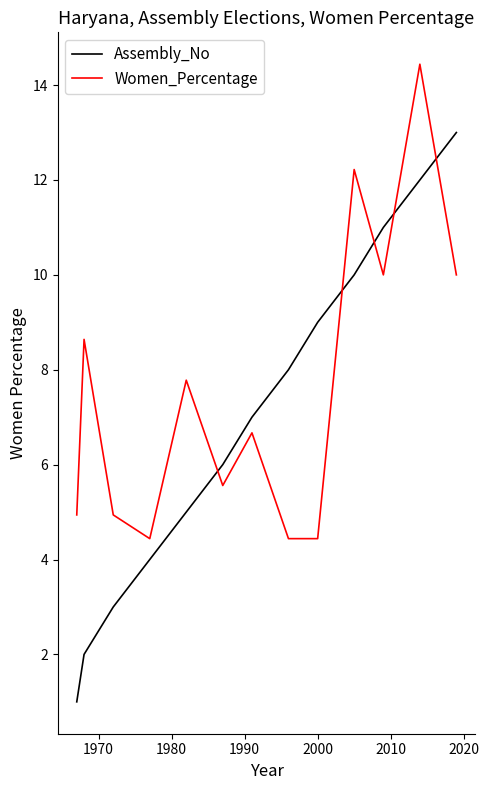

True or false: Assembly_No and Women_Percentage cross at least once.

True